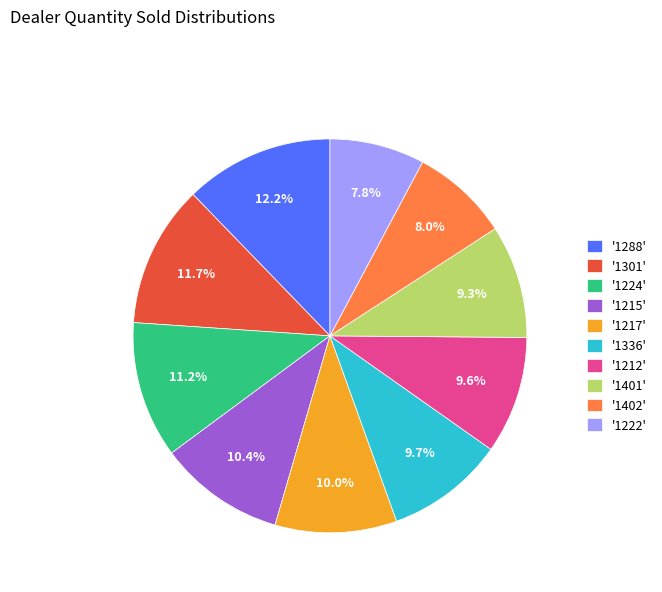

Is '1215' the majority of the pie?

No